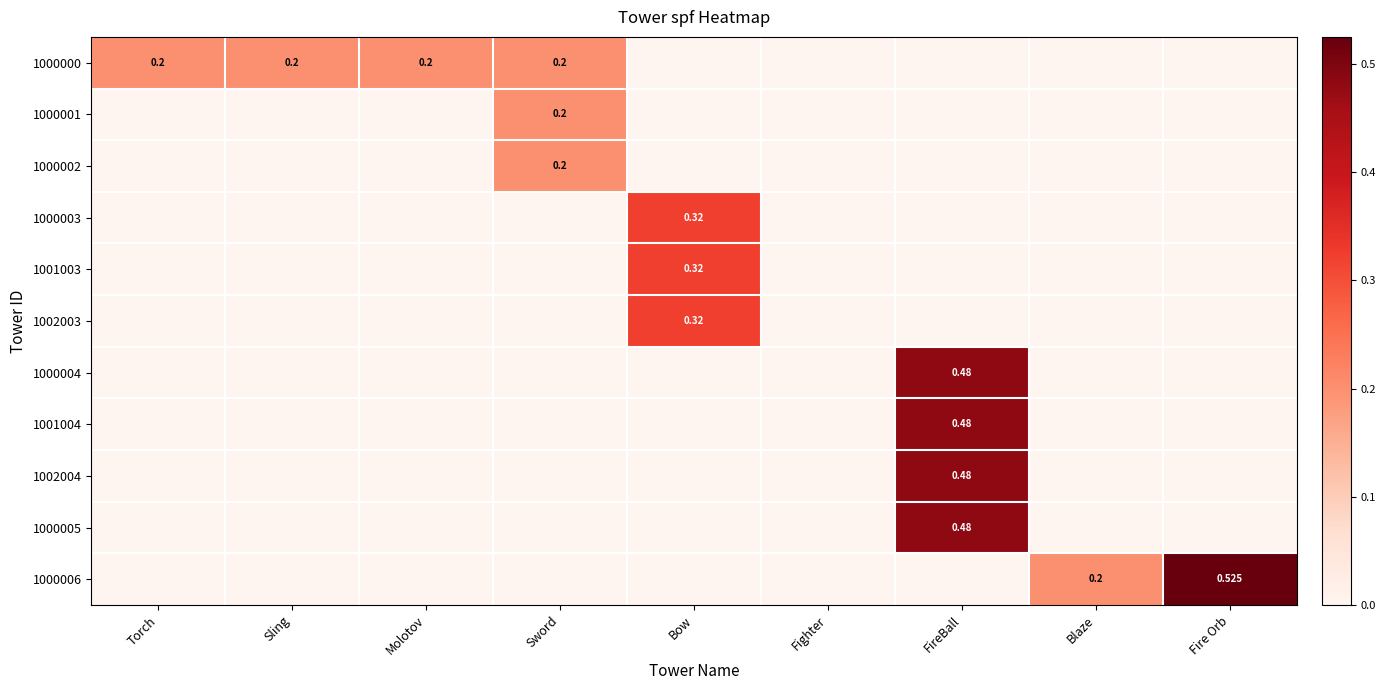

List the labels in order of 1002003 value, smallest first.

Torch, Sling, Molotov, Sword, Fighter, FireBall, Blaze, Fire Orb, Bow